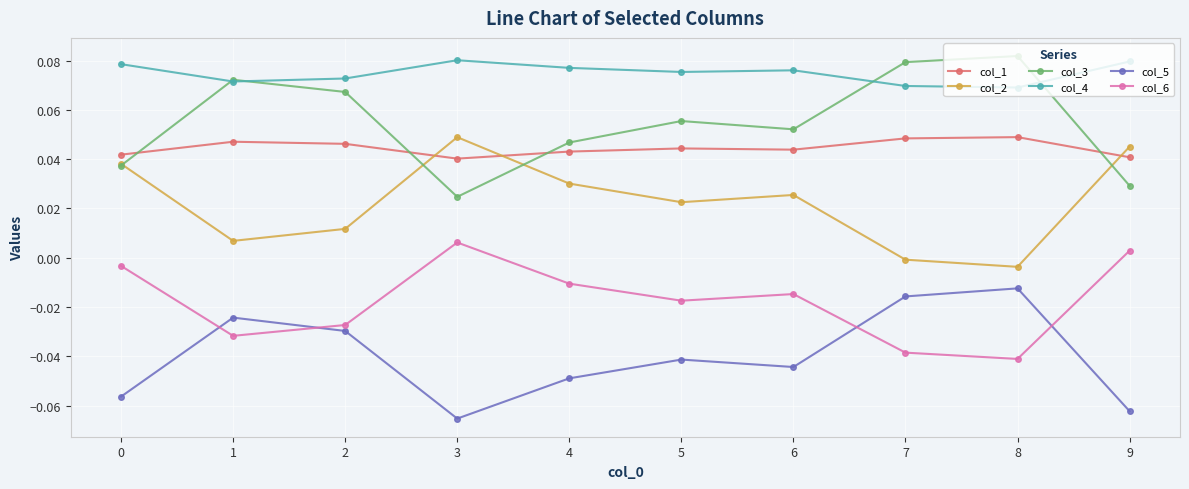

True or false: col_4 and col_2 intersect in this chart.

False